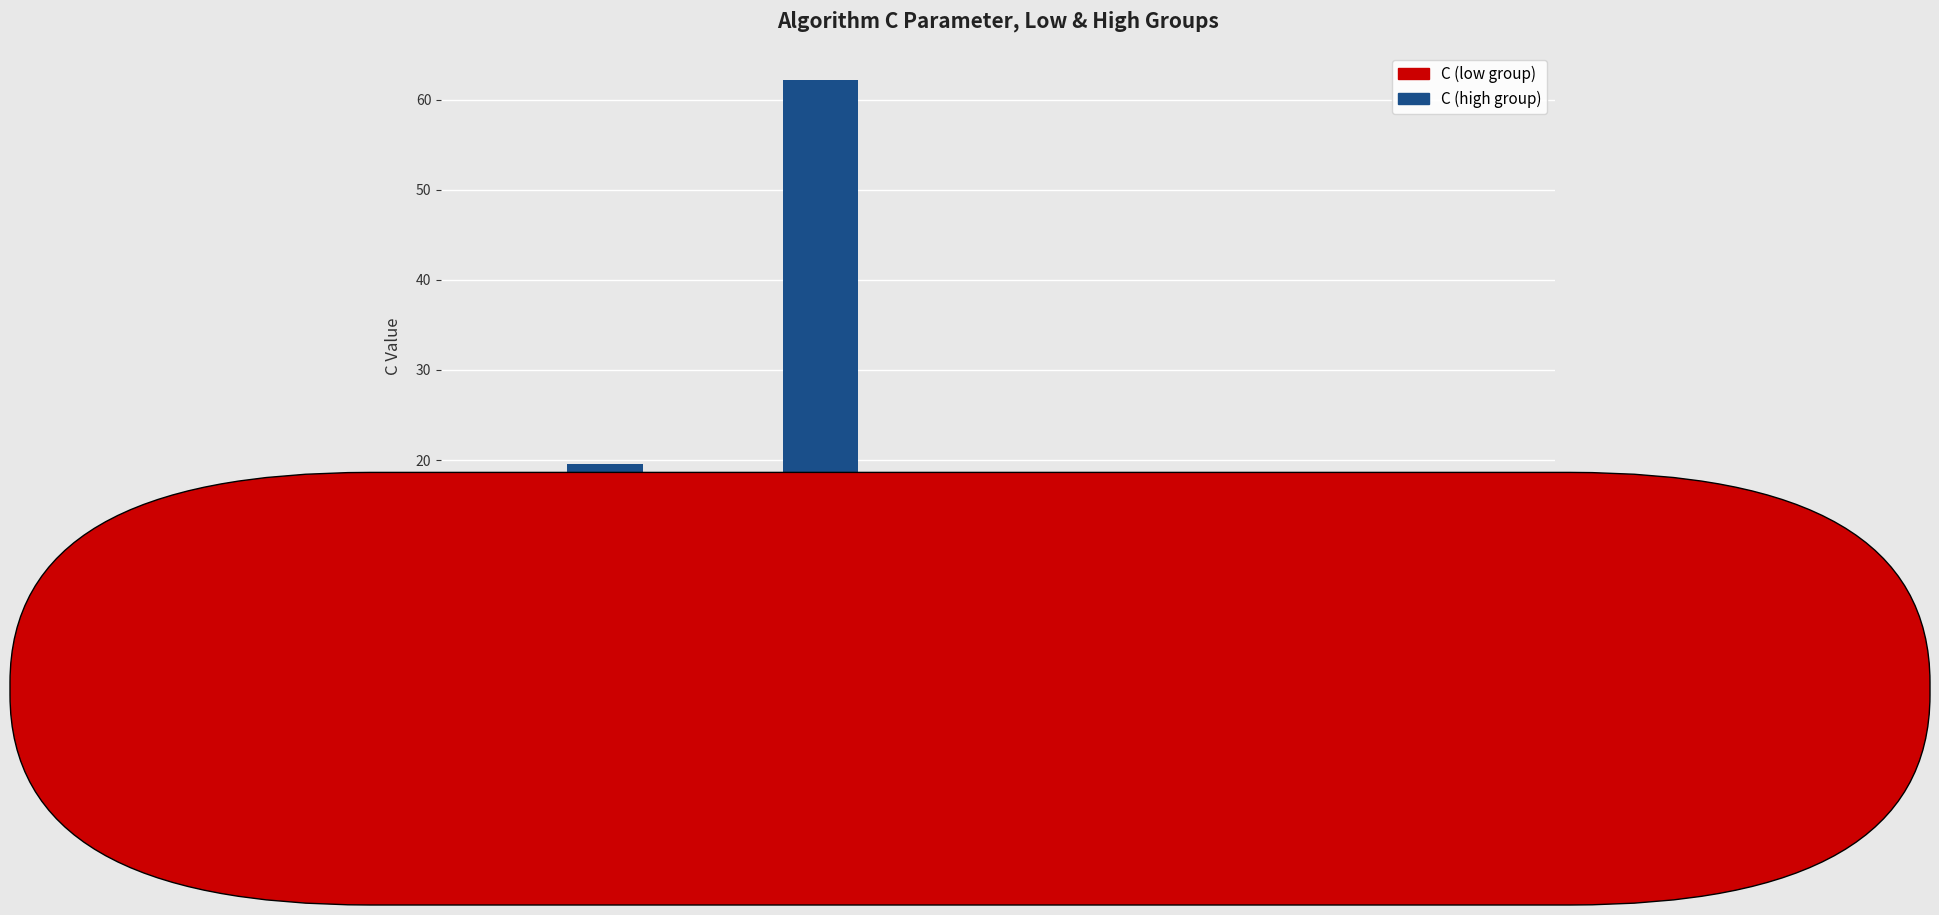

Is it true that C (low group) equals 0.1 at PA2?

True